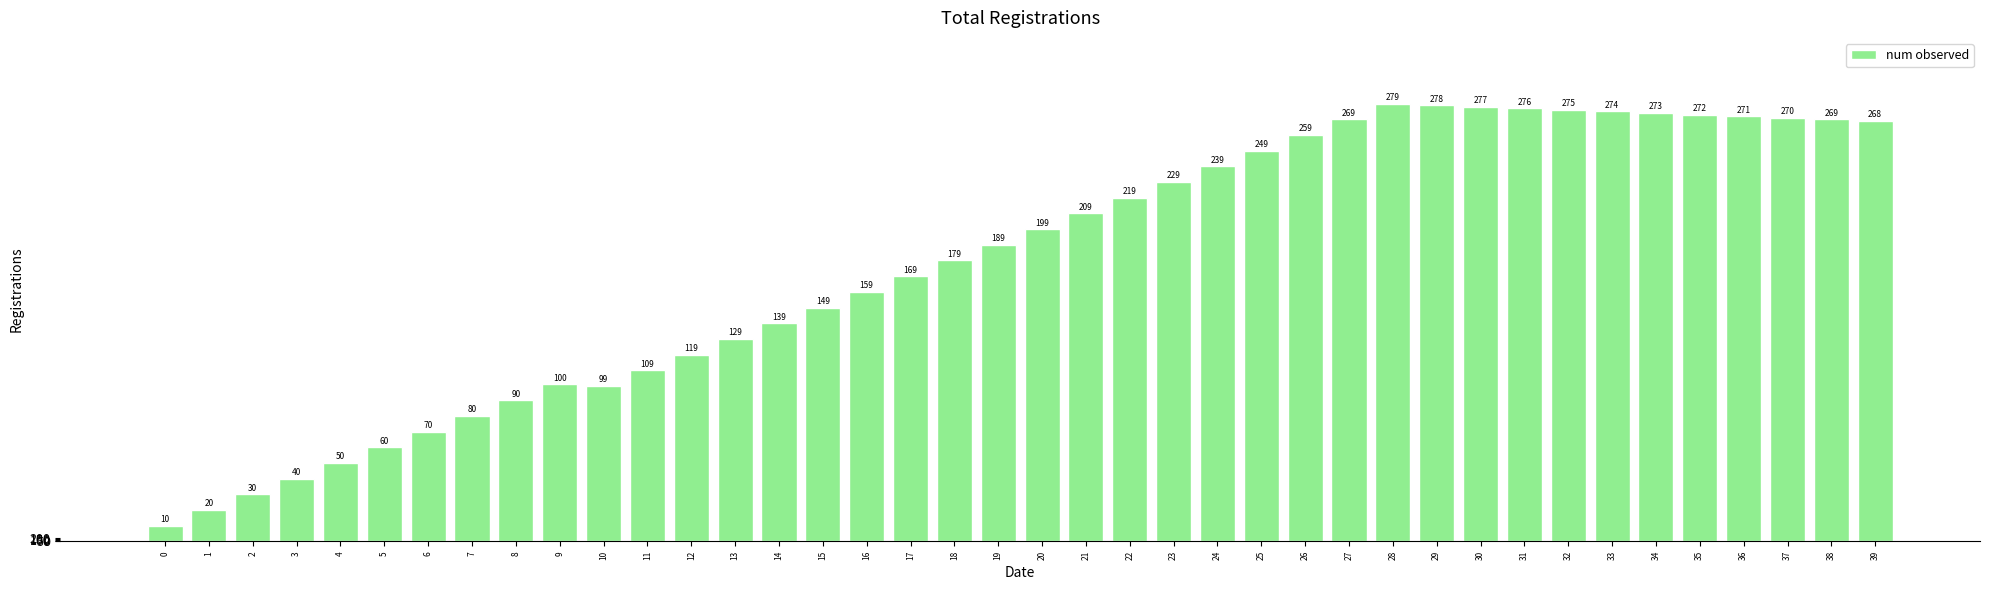

True or false: the data shows 14964 at 24.

False